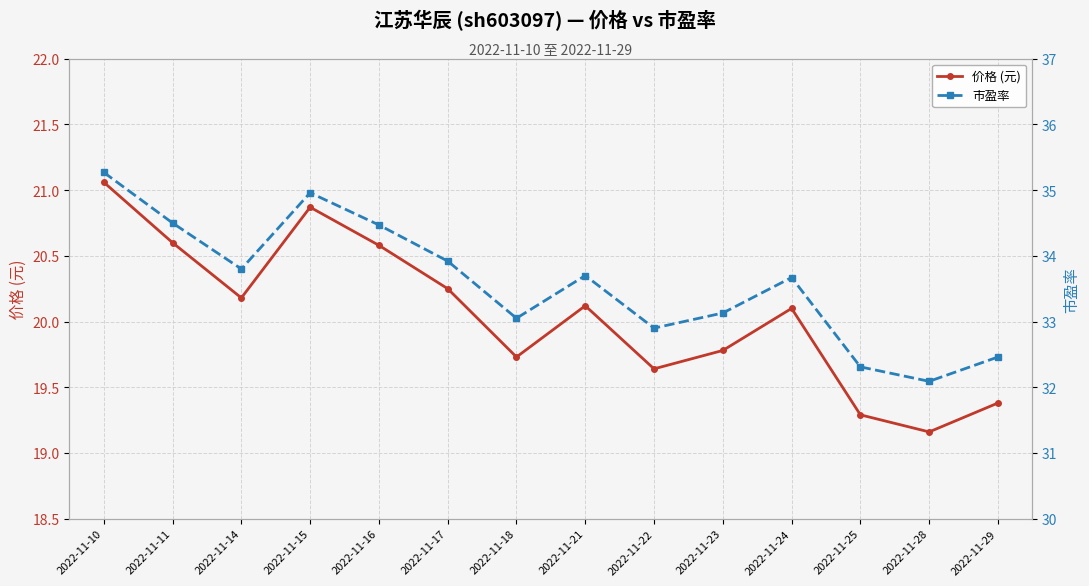

List the labels in order of 市盈率 value, largest first.

2022-11-10, 2022-11-15, 2022-11-11, 2022-11-16, 2022-11-17, 2022-11-14, 2022-11-21, 2022-11-24, 2022-11-23, 2022-11-18, 2022-11-22, 2022-11-29, 2022-11-25, 2022-11-28